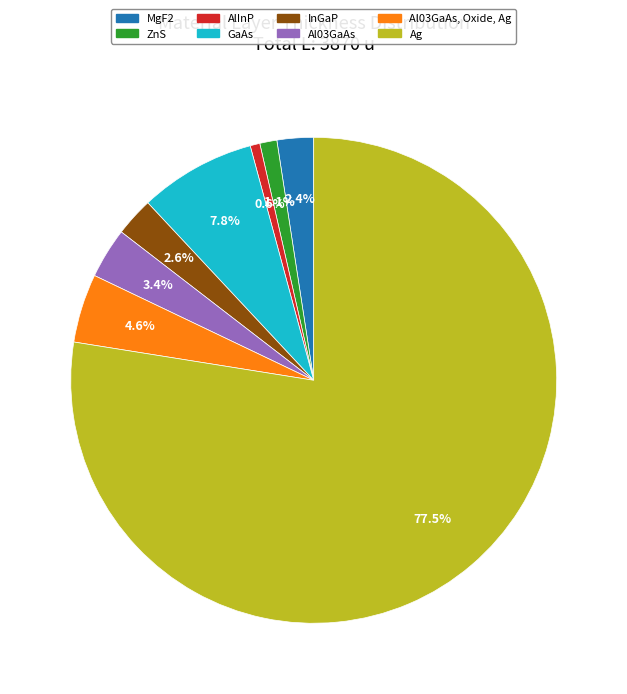

How many segments does this pie chart have?

8